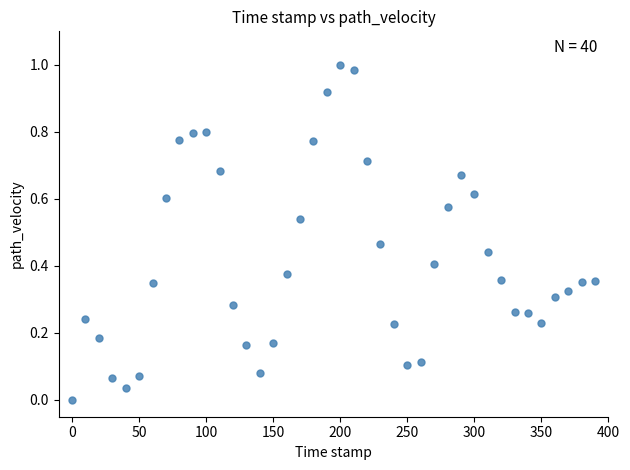

What is the range of X values (max minus min)?

390.0